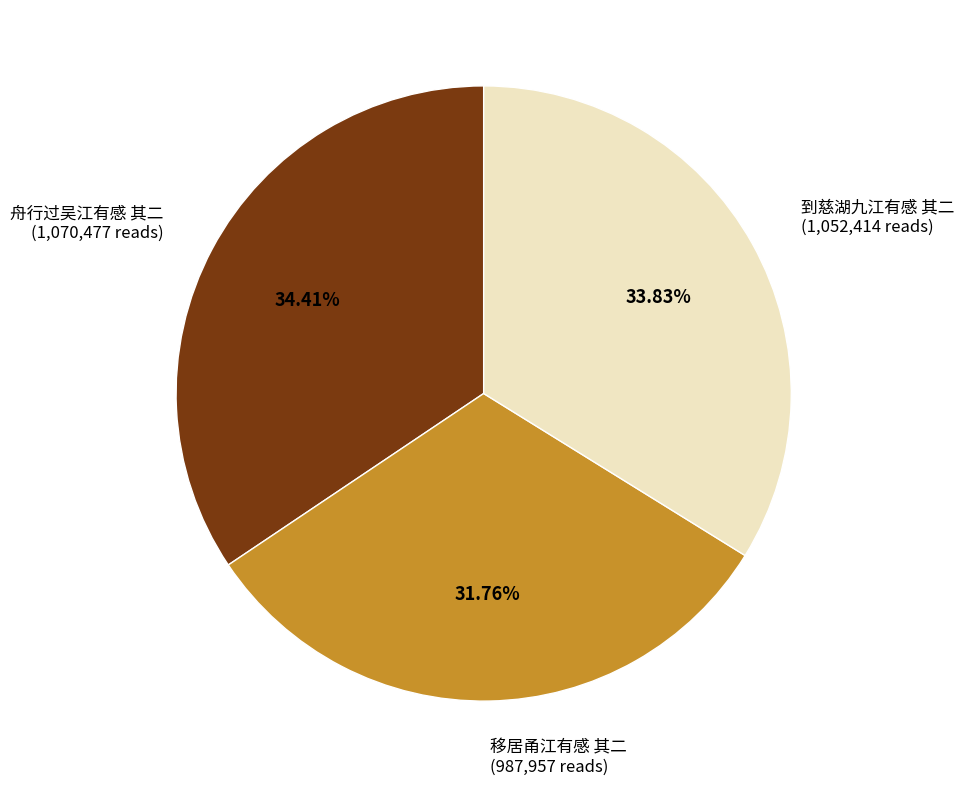

Does any single category account for the majority?

No